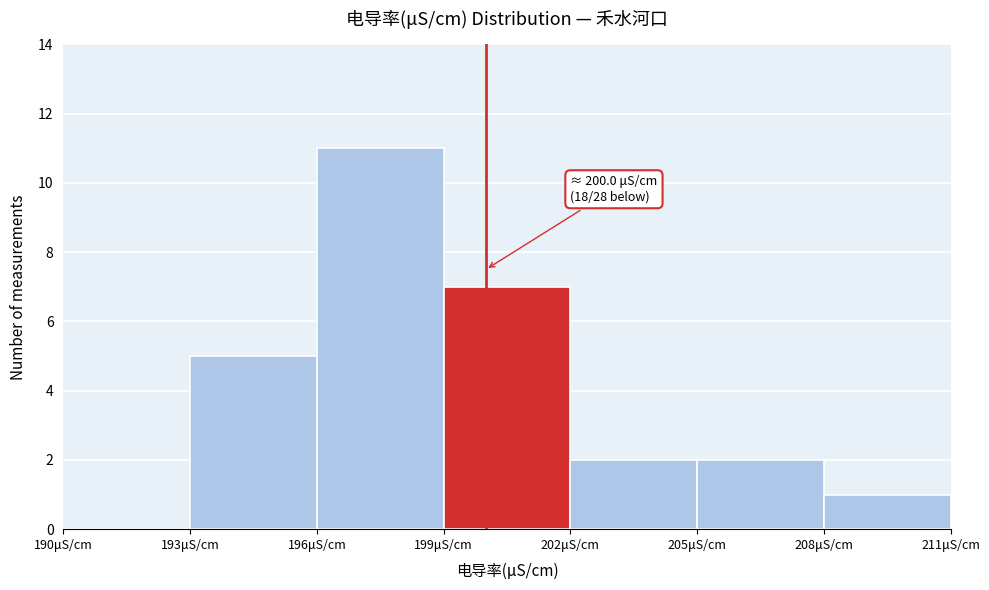

Which range on the x-axis has the tallest bar?

196 to 199